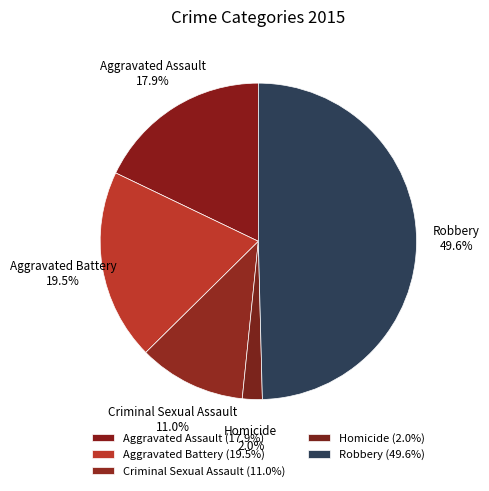

The Homicide slice represents 2% of the pie. True or false?

True